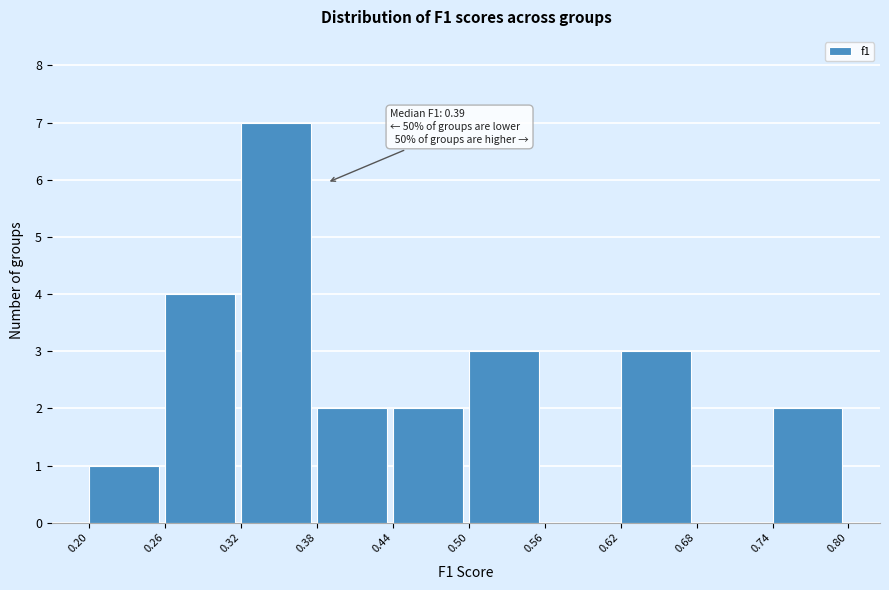

Which range on the x-axis has the tallest bar?

0.32 to 0.38